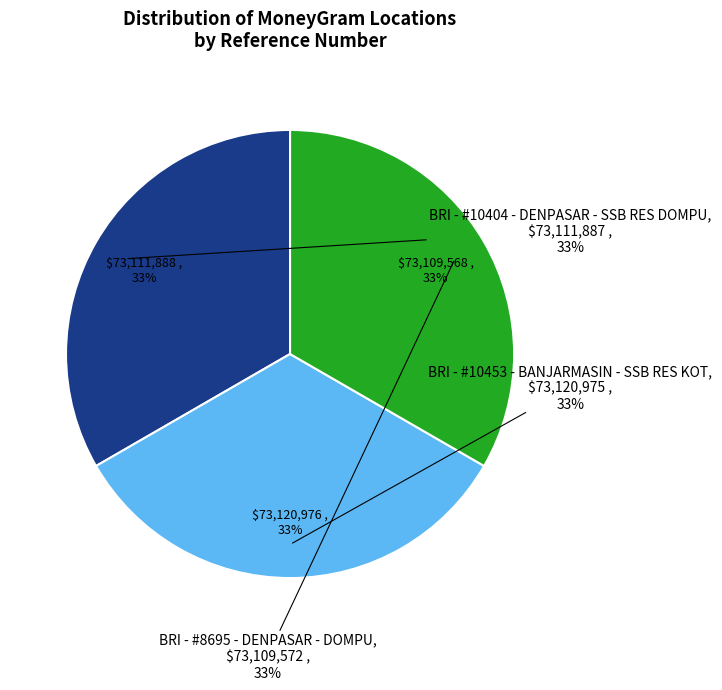

What is the largest slice in the pie chart?

BRI - #10453 - BANJARMASIN - SSB RES KOT